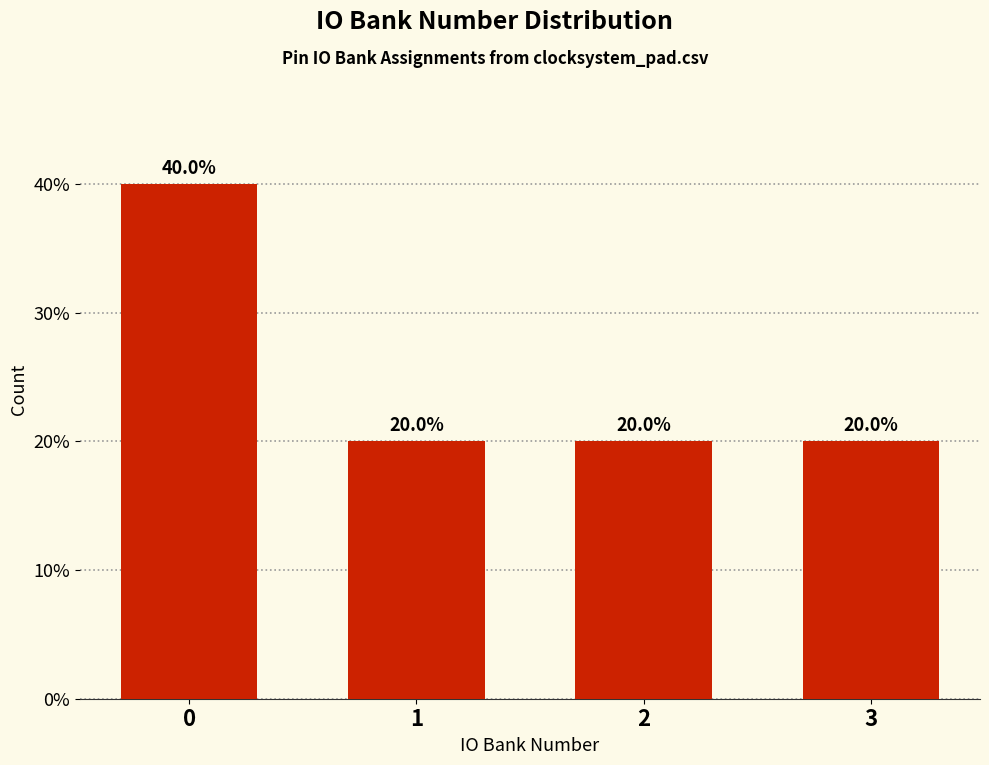

Reading right to left, extract all data points from this chart.

3=20	2=20	1=20	0=40